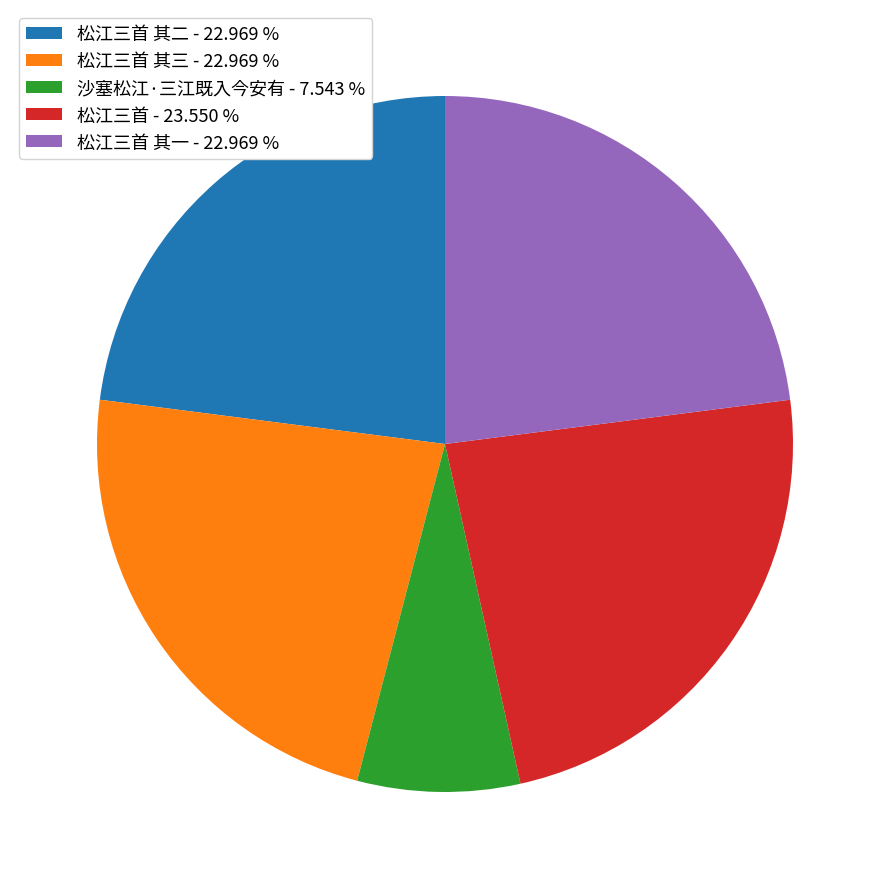

What is the largest slice in the pie chart?

松江三首 - 23.550 %